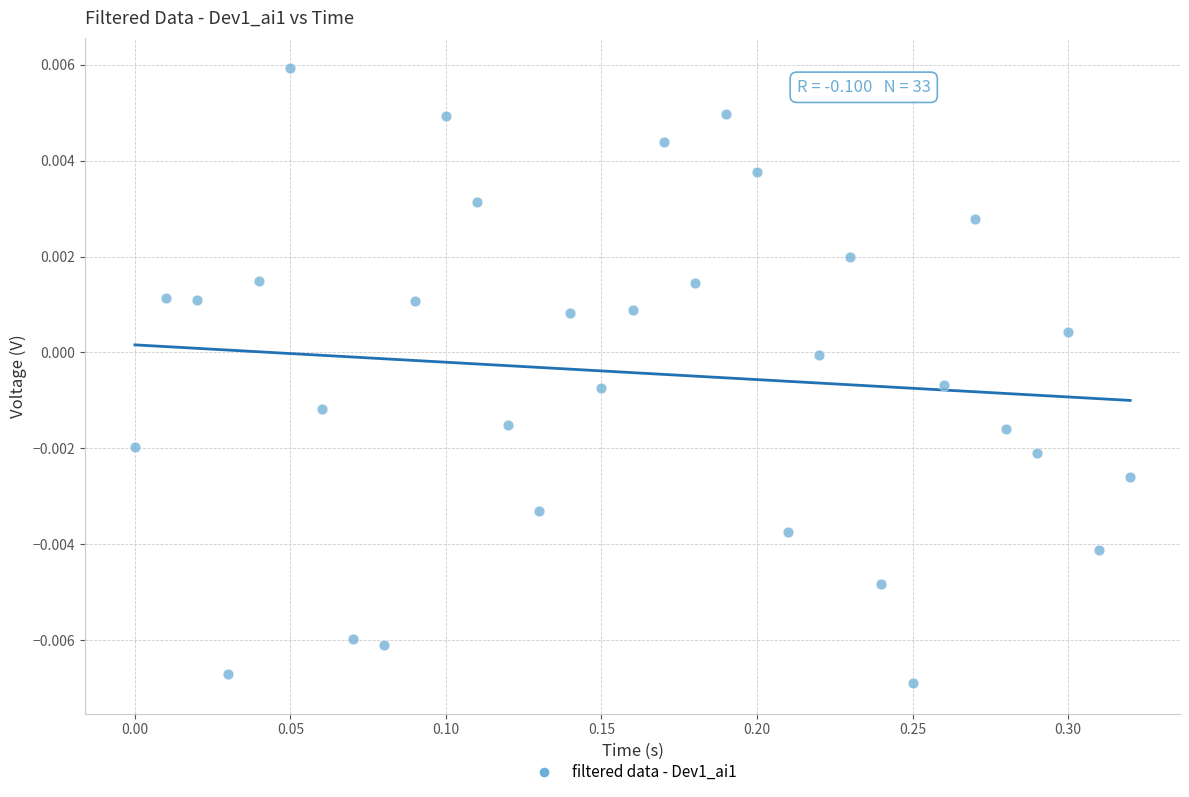

What is the range of X values (max minus min)?

0.3